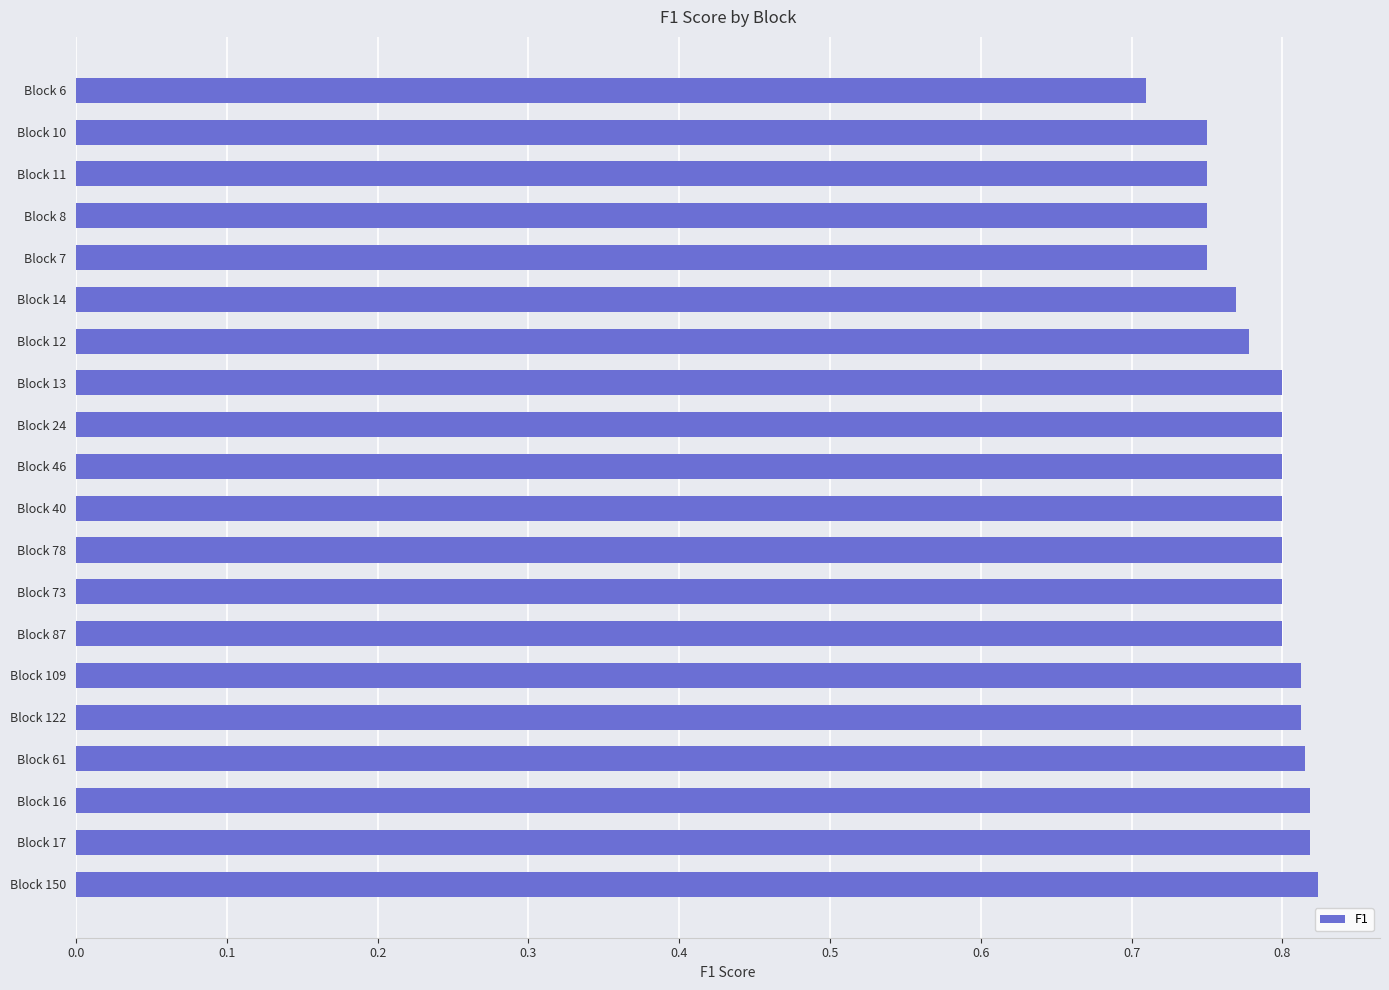

Where is the data nearest to the value 0?

Block 6